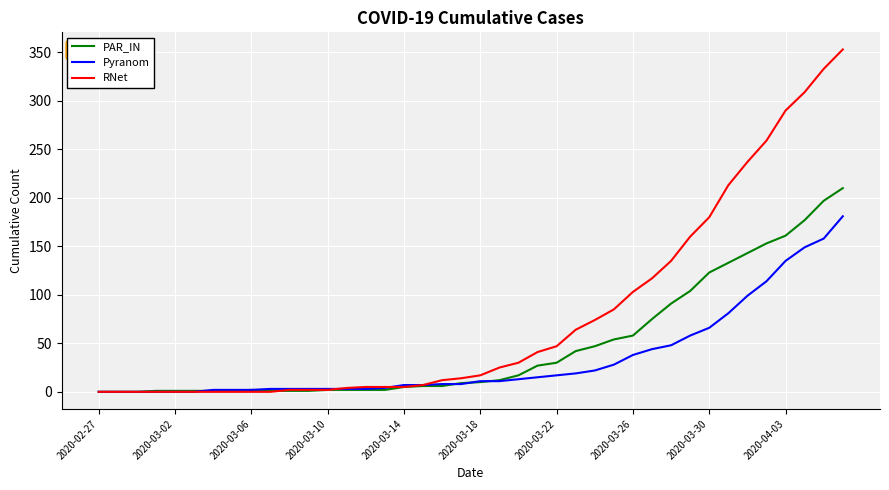

Rank the series by their maximum value, from highest to lowest.

RNet, PAR_IN, Pyranom